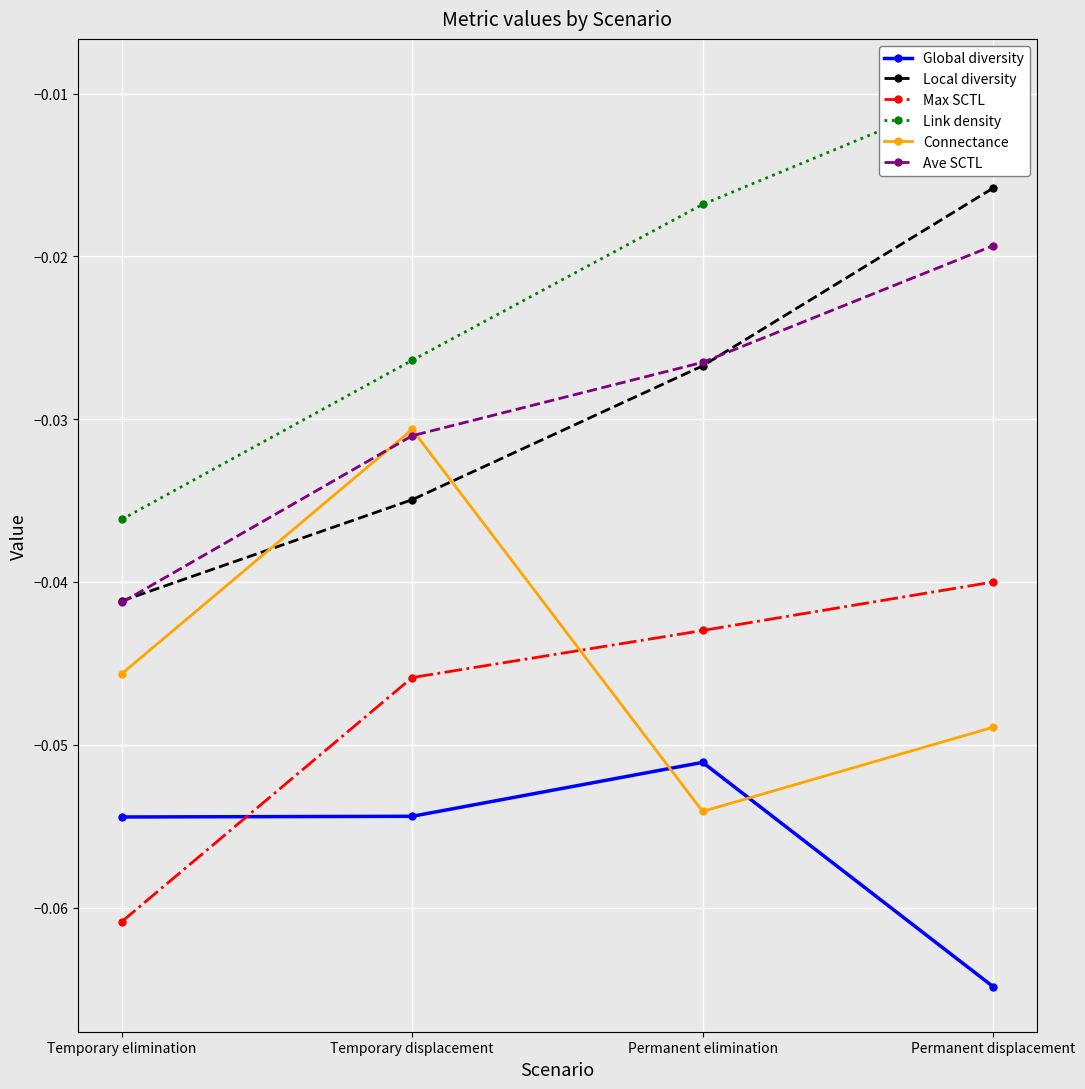

List the labels in order of Max SCTL value, largest first.

Permanent displacement, Permanent elimination, Temporary displacement, Temporary elimination